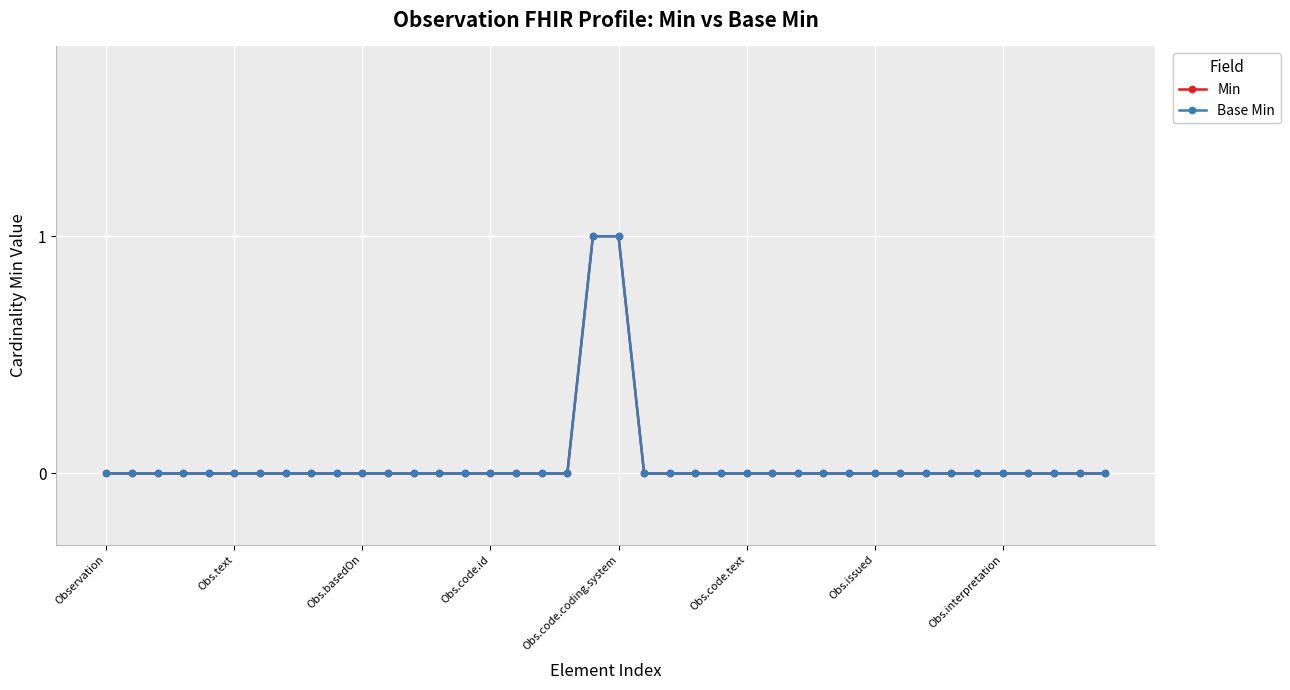

Does the chart have visible grid lines?

Yes